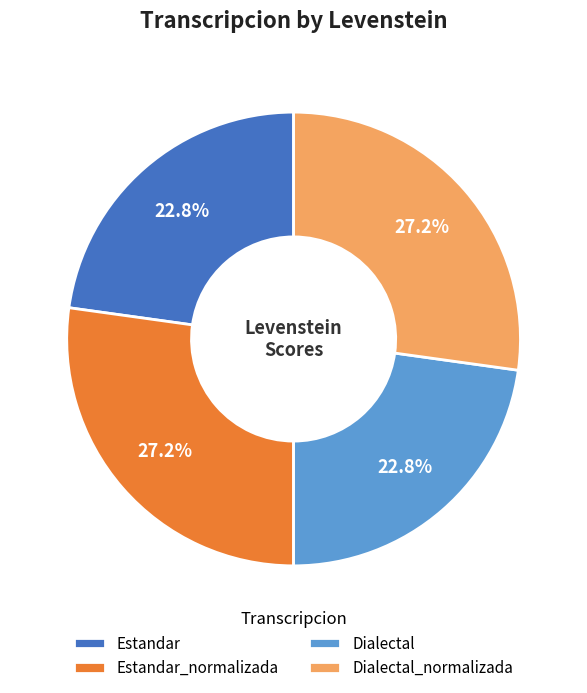

To the nearest percent, what is the combined percentage of Estandar and Dialectal_normalizada?

50%